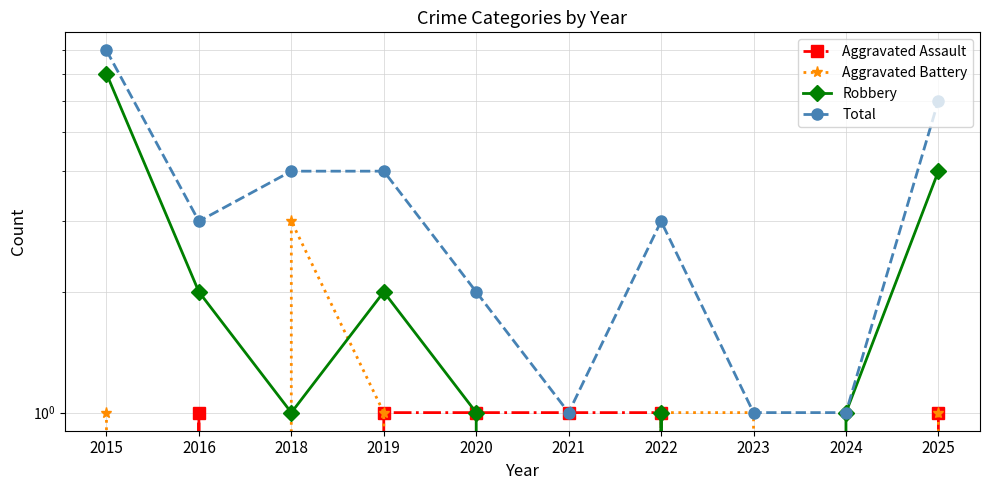

Reading left to right, what are all the values shown in this chart?

Aggravated Assault: 0	1	0	1	1	1	1	0	0	1
Aggravated Battery: 1	0	3	1	0	0	1	1	0	1
Robbery: 7	2	1	2	1	0	1	0	1	4
Total: 8	3	4	4	2	1	3	1	1	6